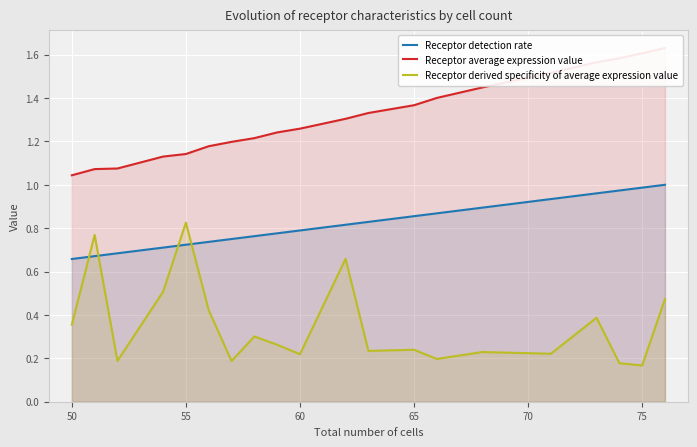

True or false: Receptor average expression value has a value of 0.8 at 45.

False